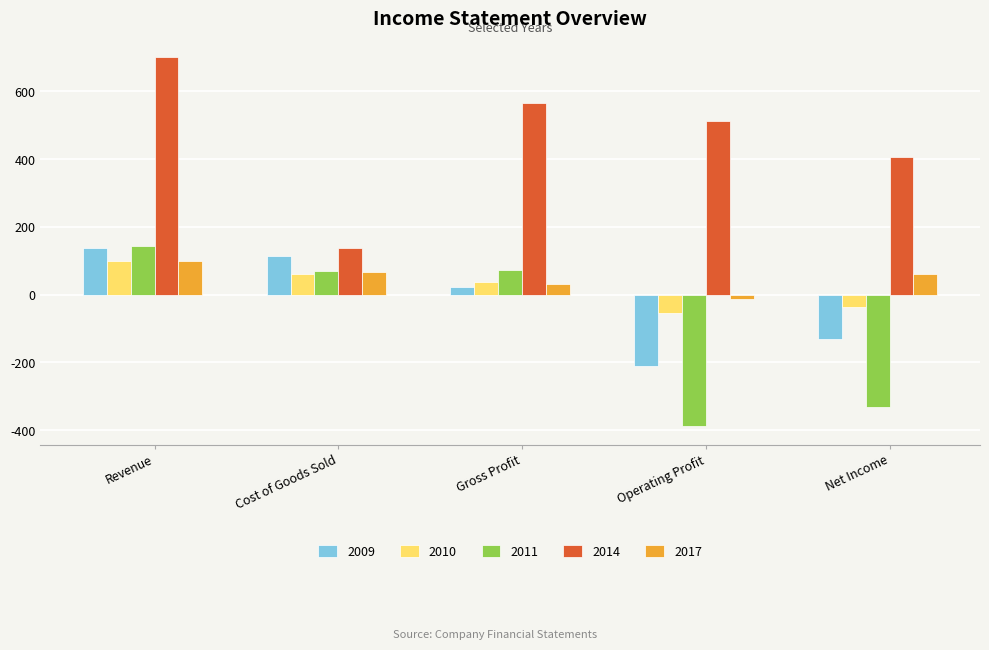

What are all the series names shown in the legend?

2009, 2010, 2011, 2014, 2017